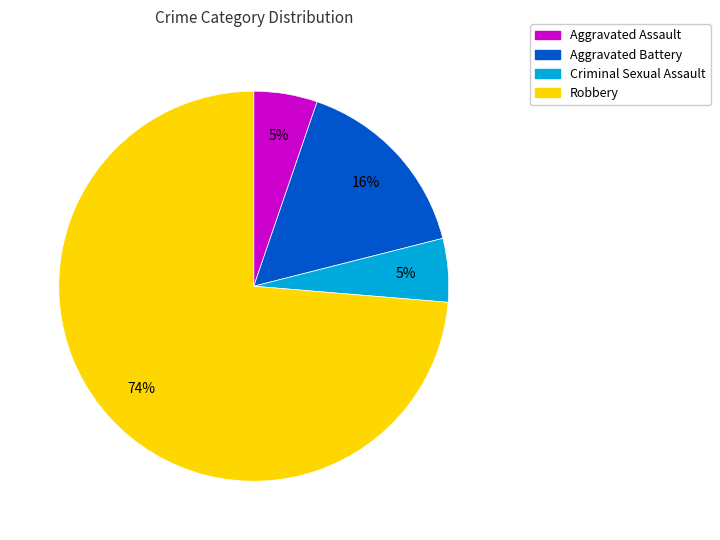

Does any single category account for the majority?

Yes